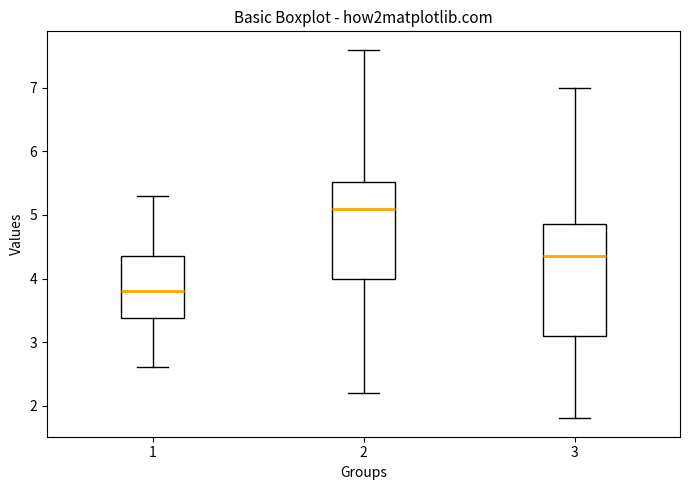

Reading left to right, read every box against the y-axis: the position of its median line, the range the box covers, and the ends of its whiskers. The values are not printed on the chart, so give them approximately, as read against the axis.

1: median 3.8, box 3.4 to 4.4, whiskers 2.6 to 5.3
2: median 5.1, box 4.0 to 5.5, whiskers 2.2 to 7.6
3: median 4.4, box 3.1 to 4.9, whiskers 1.8 to 7.0